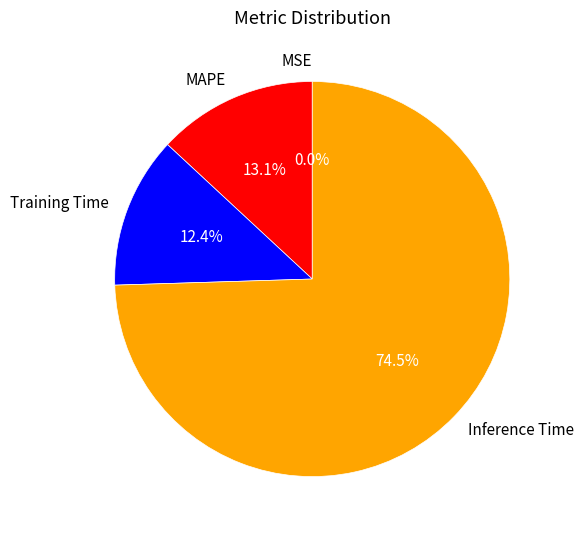

What portion of the pie excludes Training Time?

87.6%